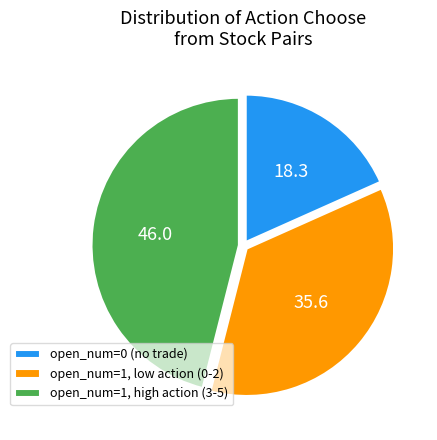

Which has a higher value, open_num=1, high action (3-5) or open_num=0 (no trade)?

open_num=1, high action (3-5)